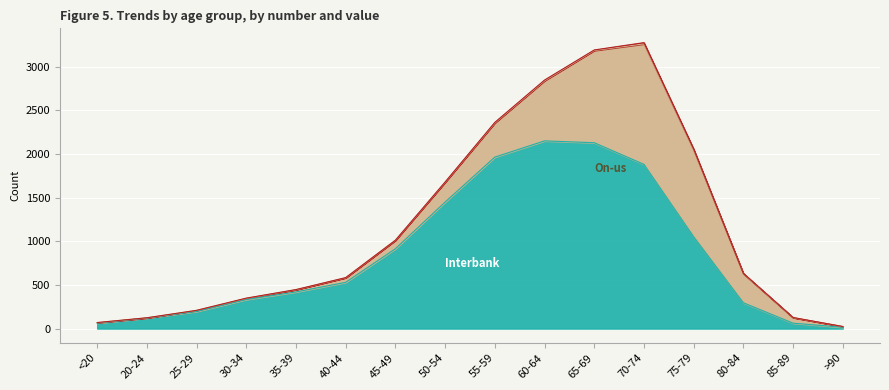

Is it true that On-us equals 2 at >90?

False